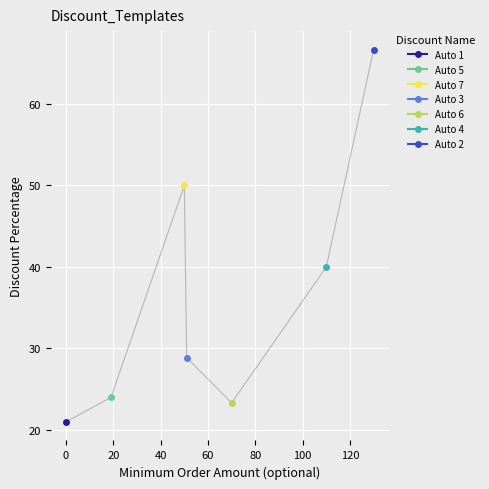

What is the minimum value shown in the chart?

21.0